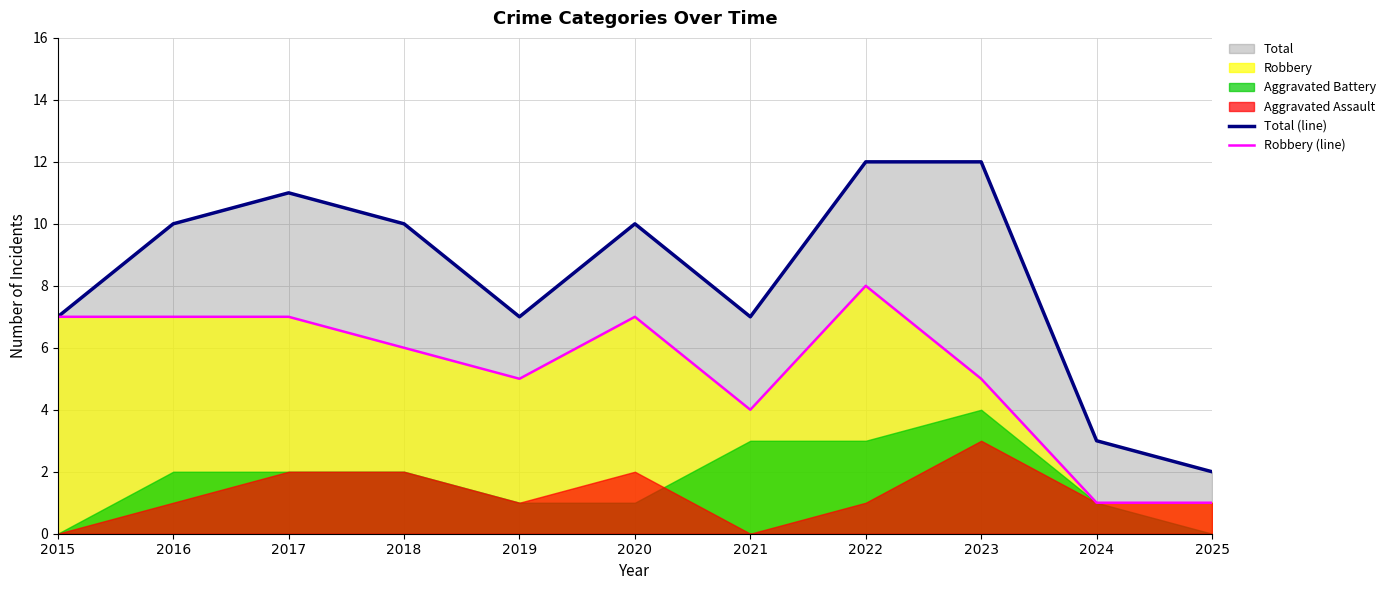

Which has a higher value, 2024 or 2022?

2022